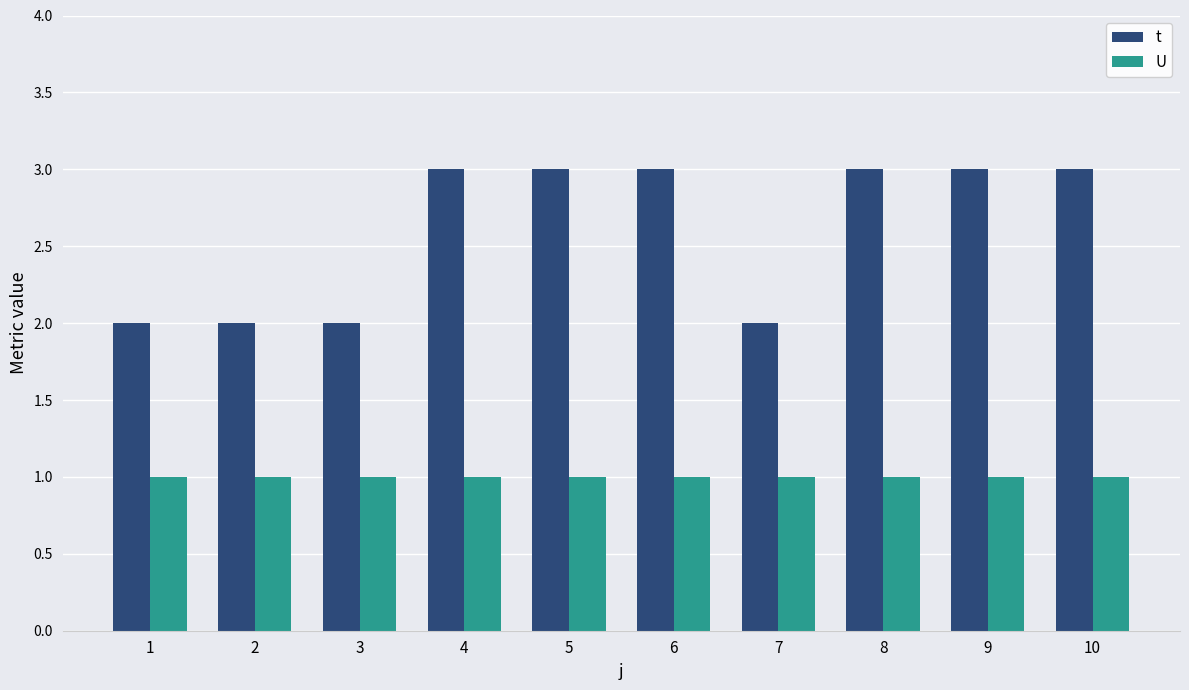

At 3, list the series in order from smallest to largest.

U, t